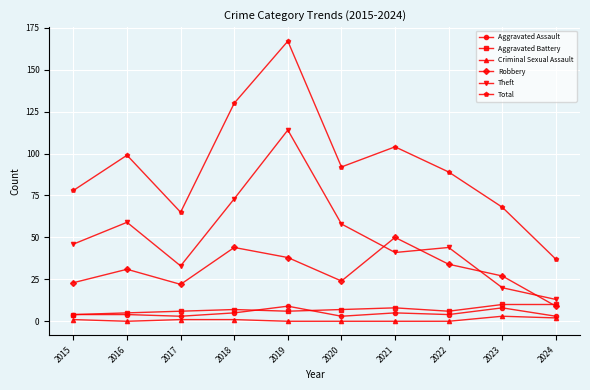

What is the value of the Total point at the 2nd from the left?

99